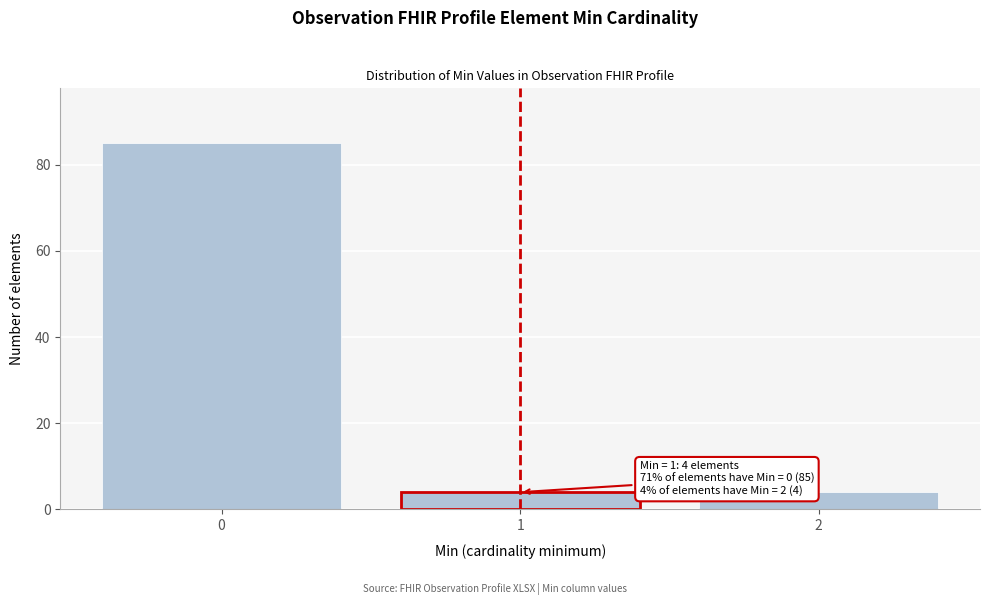

Reading left to right, extract all data points from this chart.

0=85	1=4	2=4